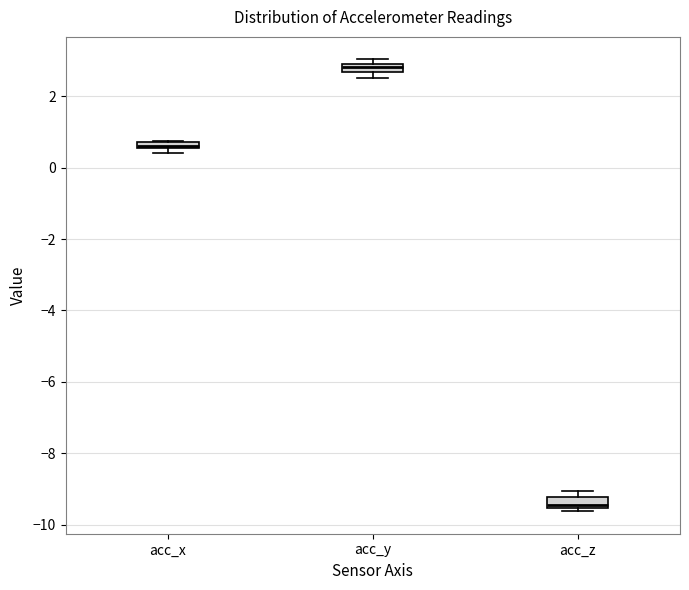

Which box has the lowest median line?

acc_z